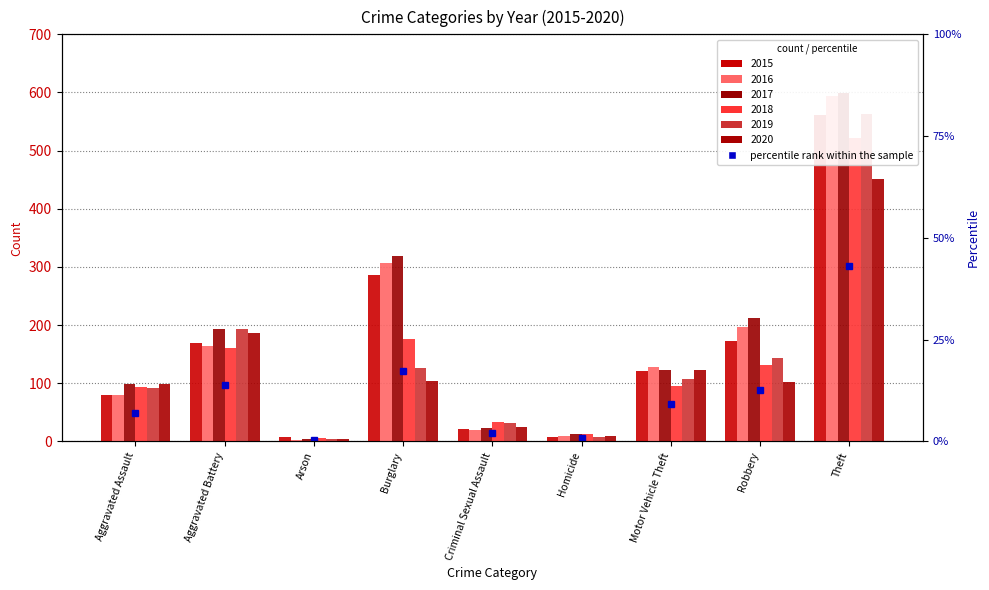

What is the total value across all series at Aggravated Battery?

1066